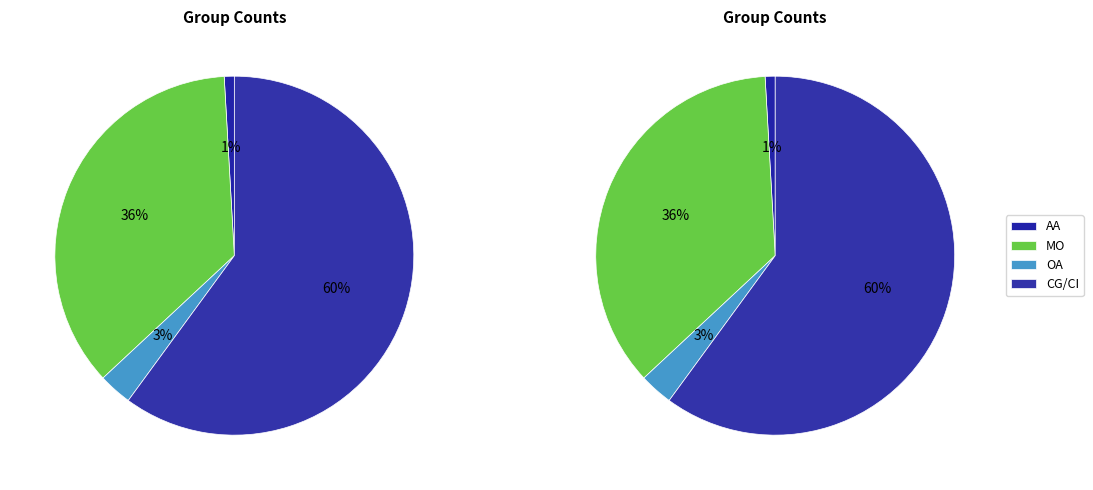

The MO slice represents 36% of the pie. True or false?

True